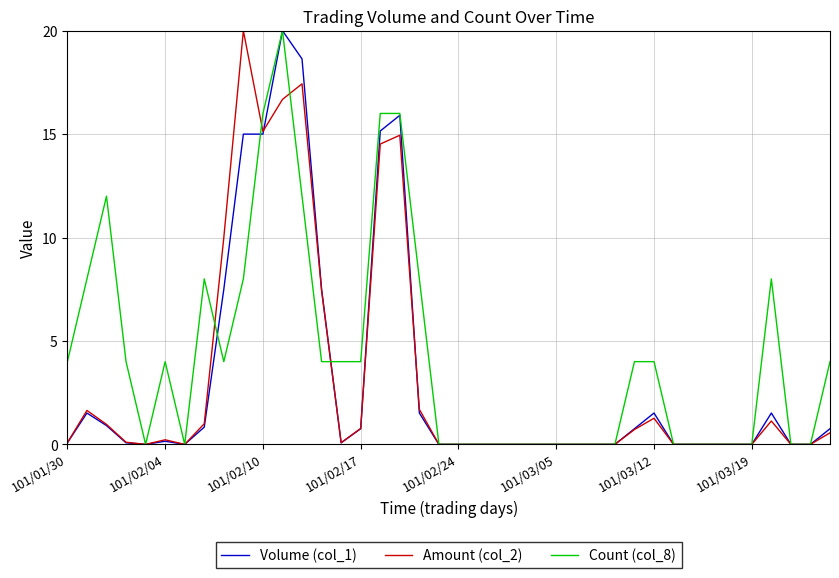

Which series has the largest total across all categories?

Count (col_8)